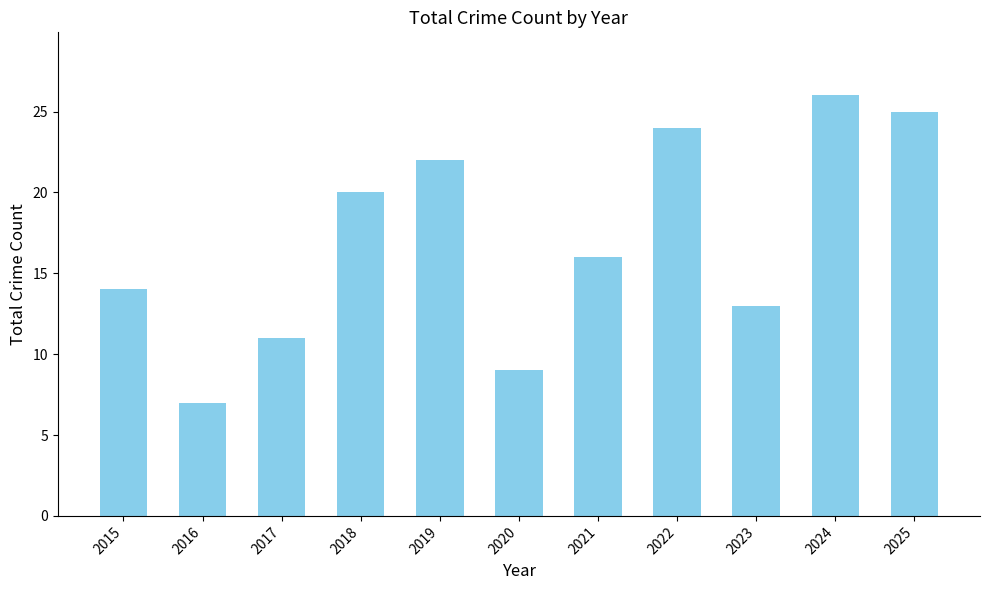

How many values are below 16?

5